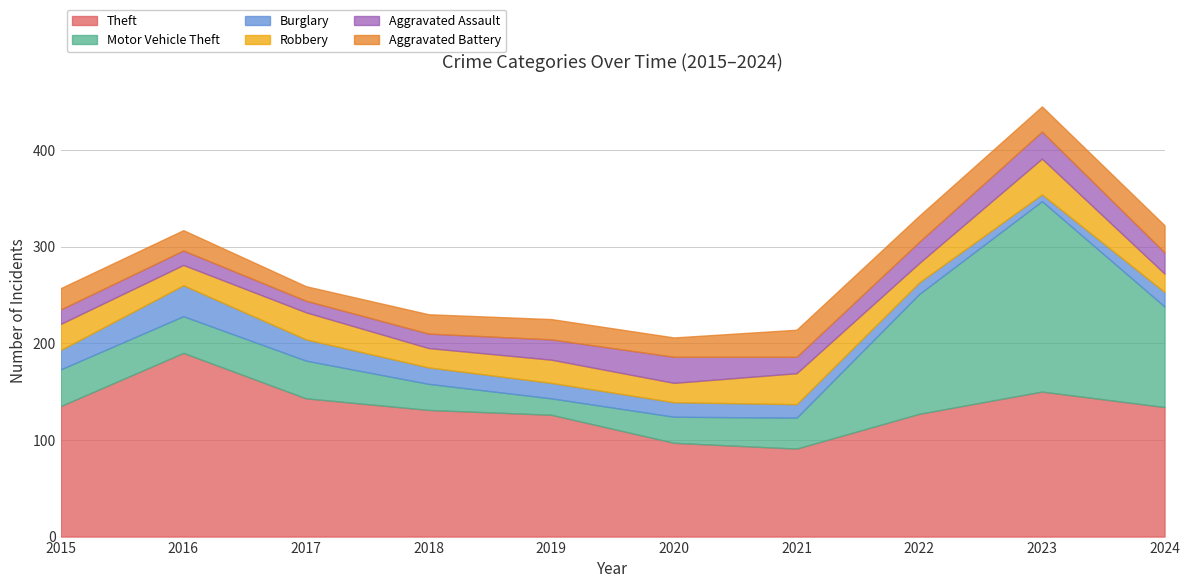

At which label does Aggravated Battery reach its minimum?

2017